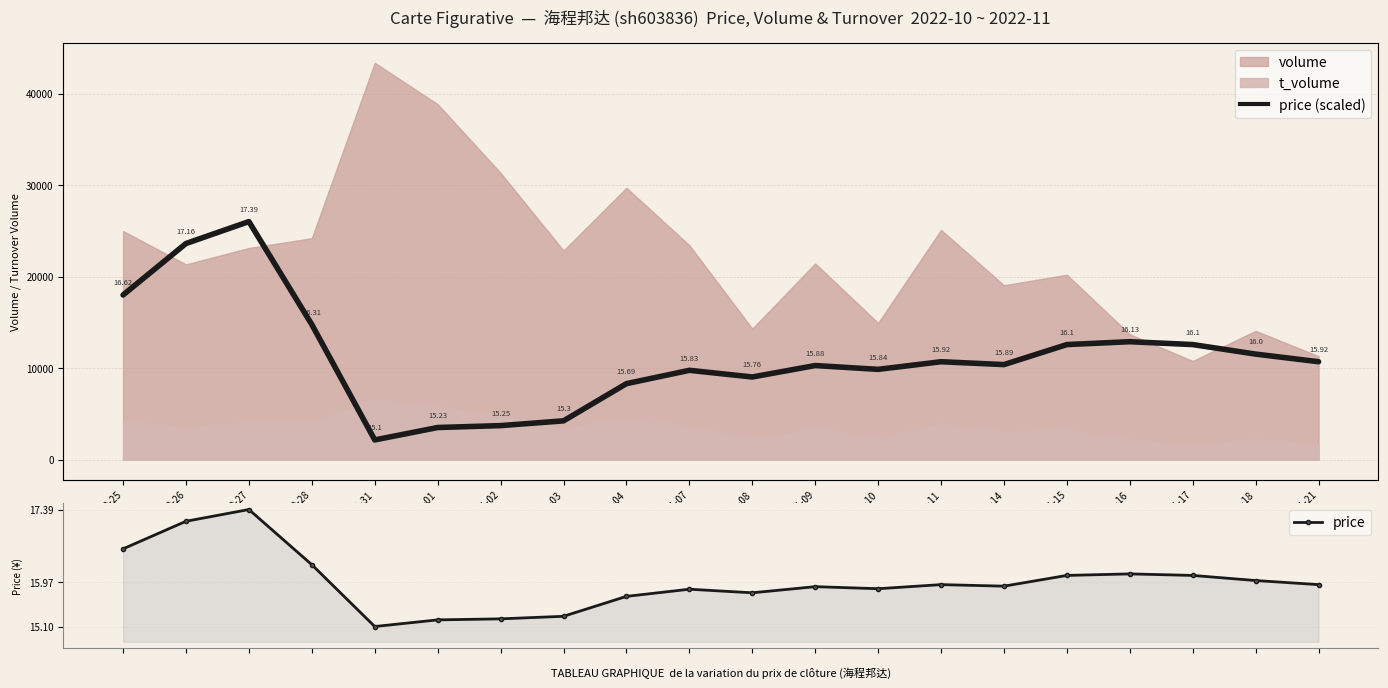

How many interior local valleys does the price (scaled) series have?

4